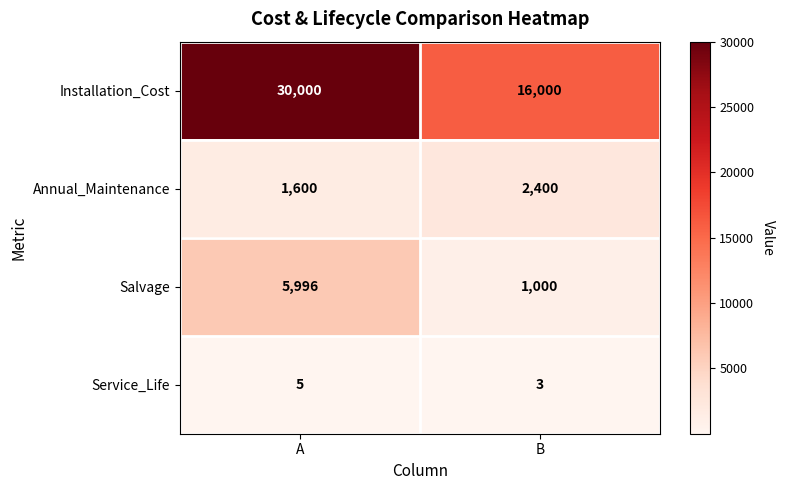

What is the average value of the Annual_Maintenance series?

2000